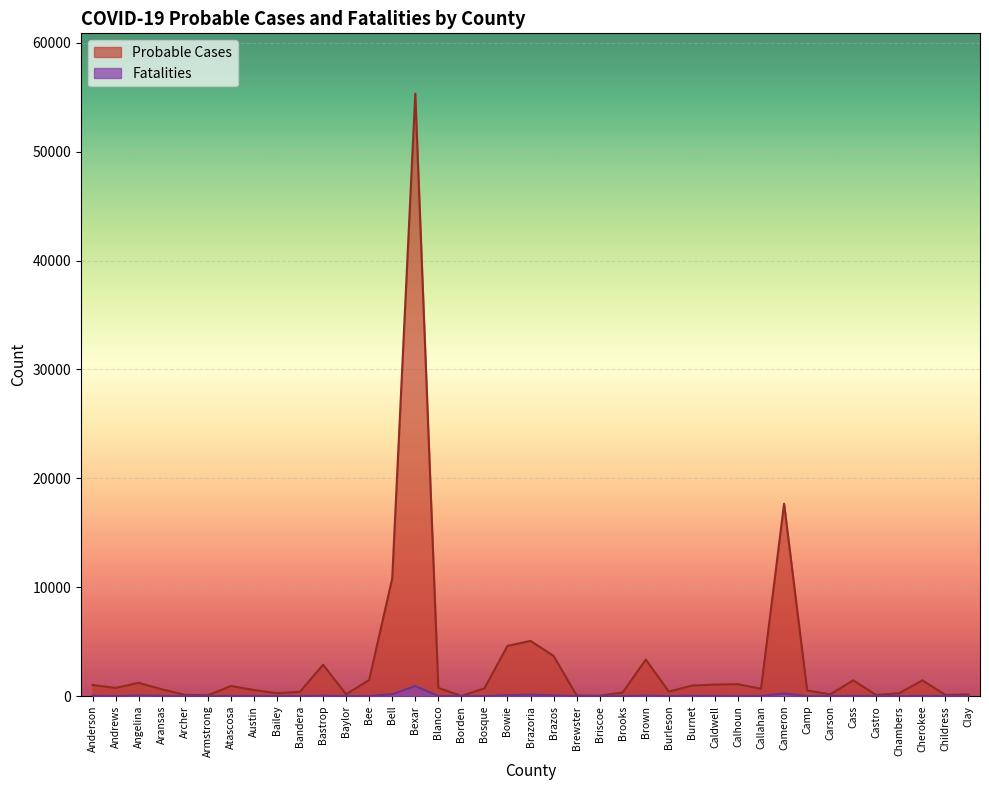

Where is the first local minimum for Fatalities?

Andrews